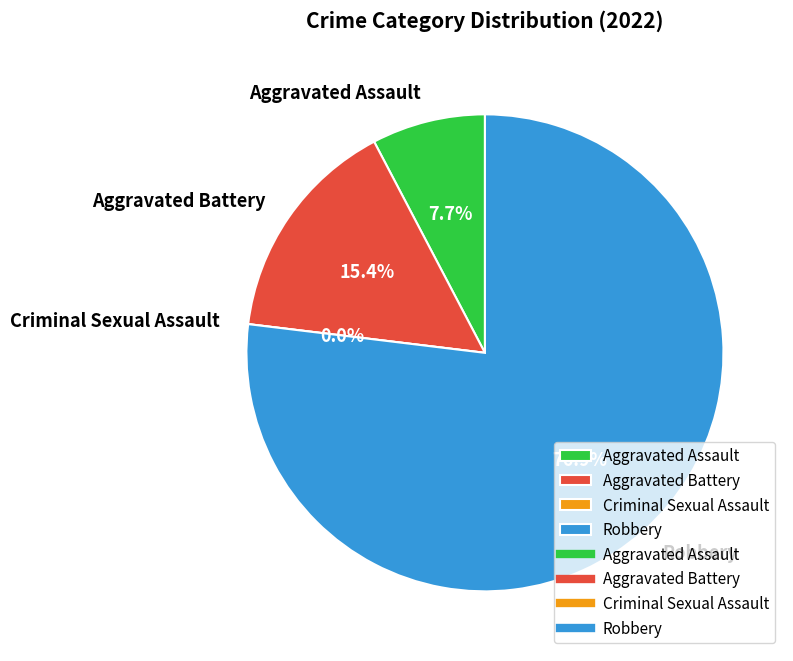

To the nearest percent, what percentage of the pie is Robbery?

77%